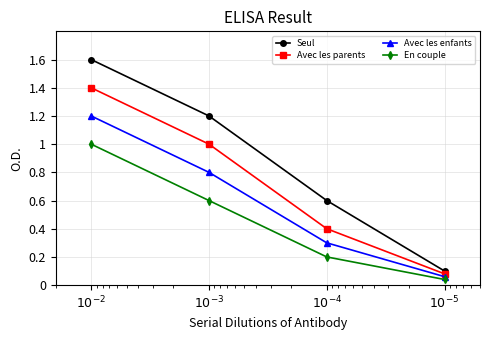

Reading left to right, list all the values displayed in this chart.

Seul: 1.6	1.2	0.6	0.1
Avec les parents: 1.4	1.0	0.4	0.1
Avec les enfants: 1.2	0.8	0.3	0.1
En couple: 1.0	0.6	0.2	0.0